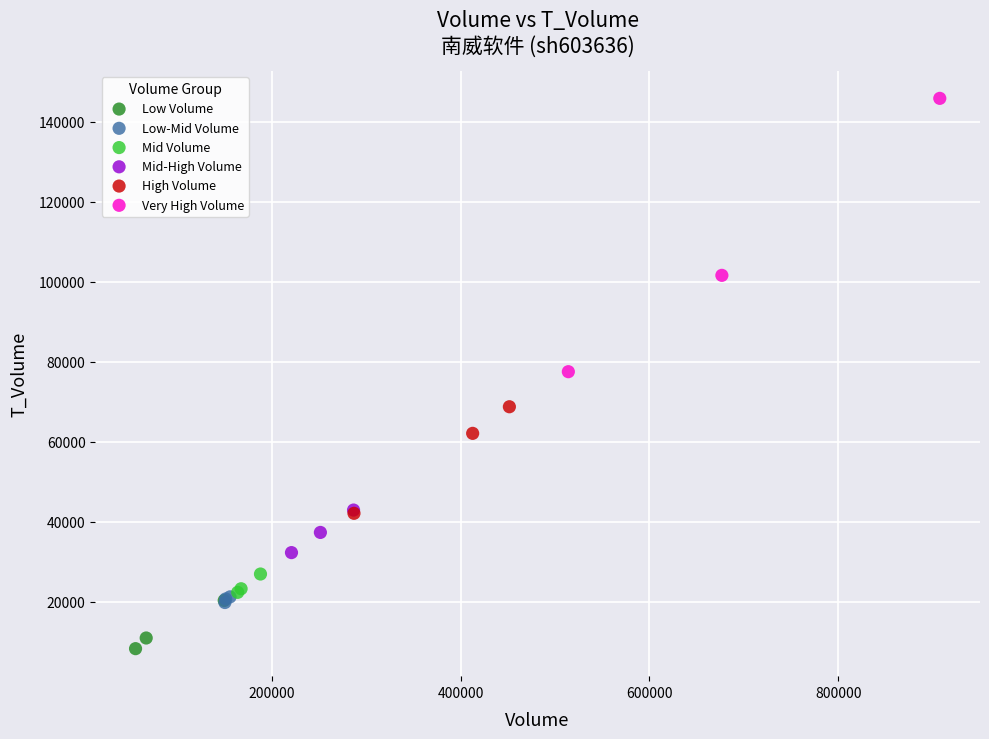

Which series has the widest spread of Y values?

Very High Volume